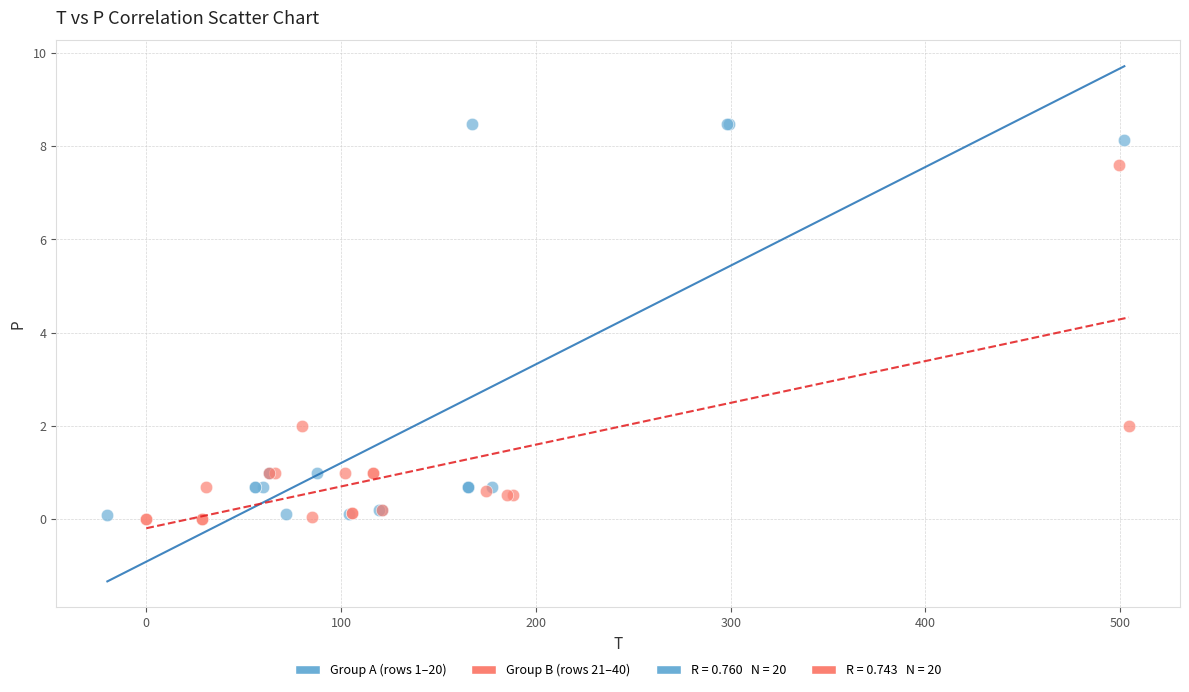

Which series has the largest Y range (max minus min)?

Group A (rows 1–20)